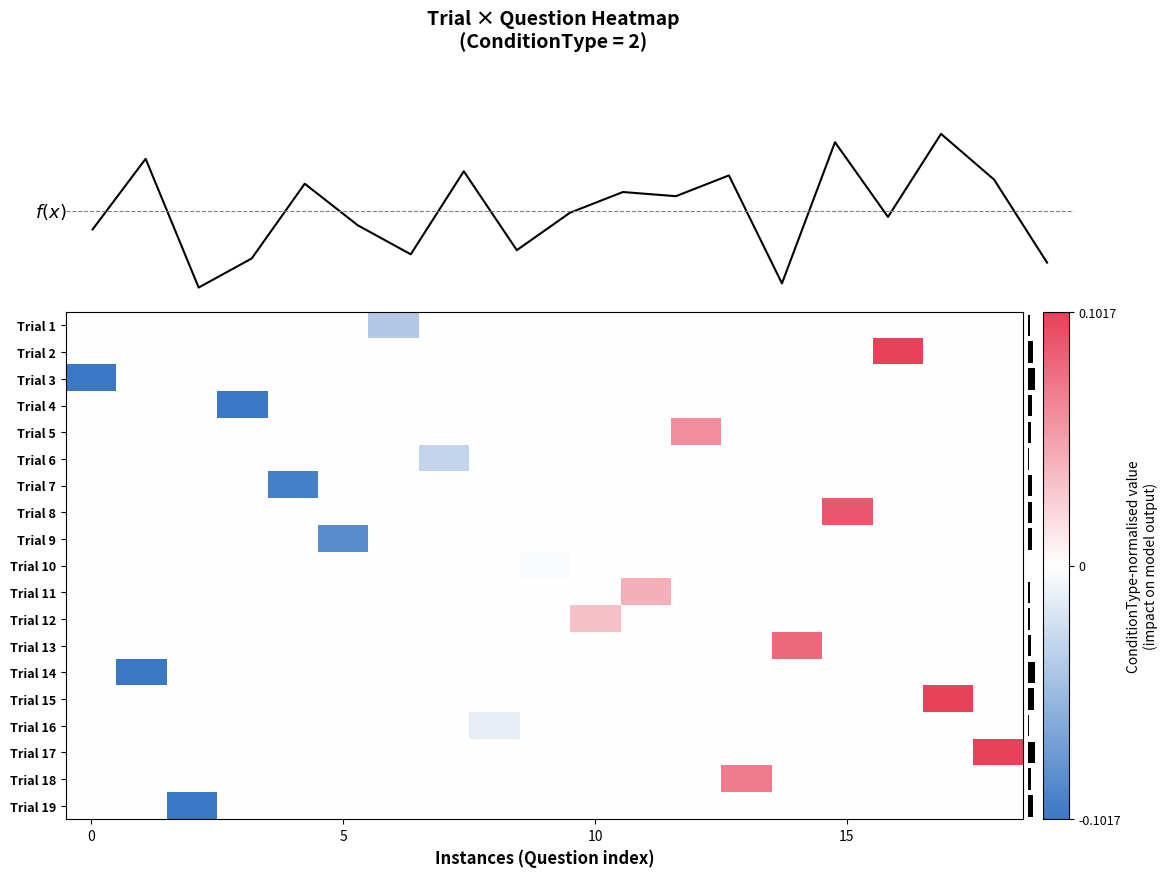

Which has a higher value, 18 or 13?

18